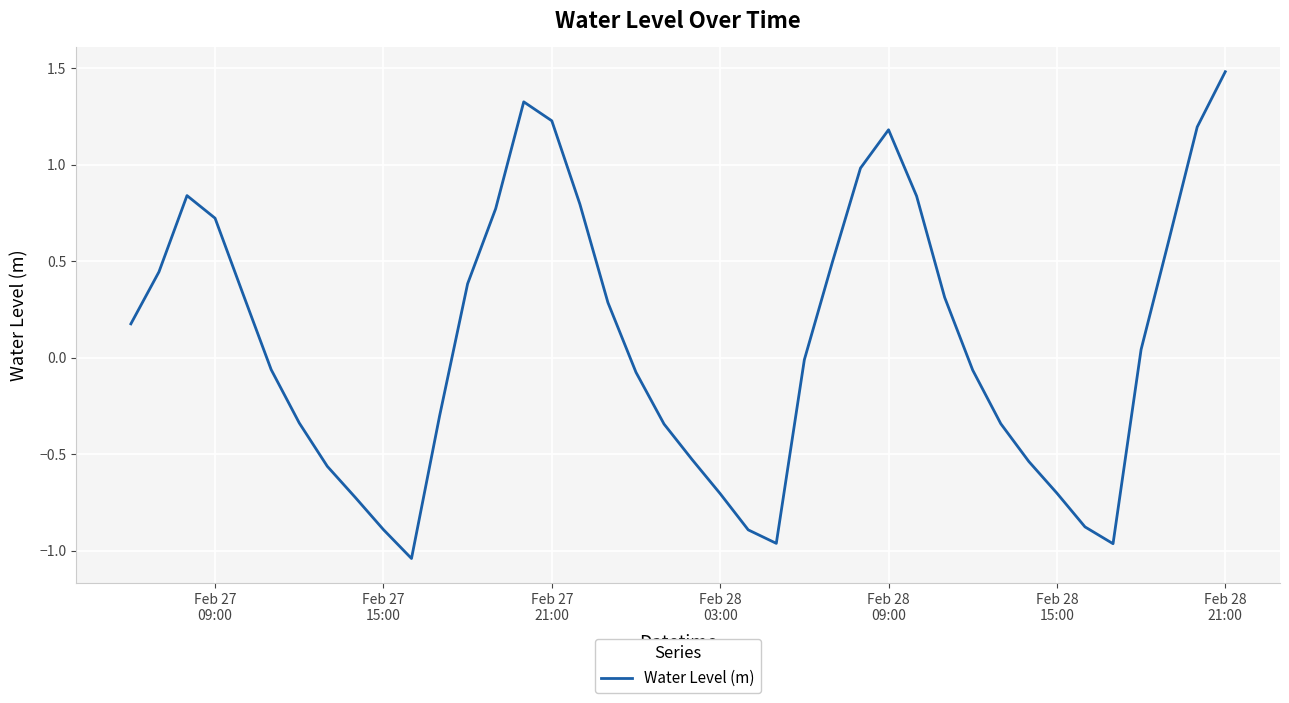

What is the difference between the maximum and minimum values?

2.5